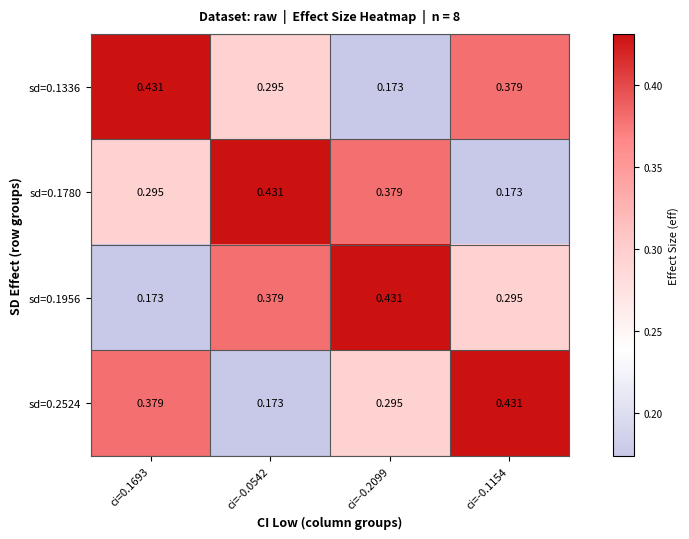

At how many categories does at least one series exceed 0?

4